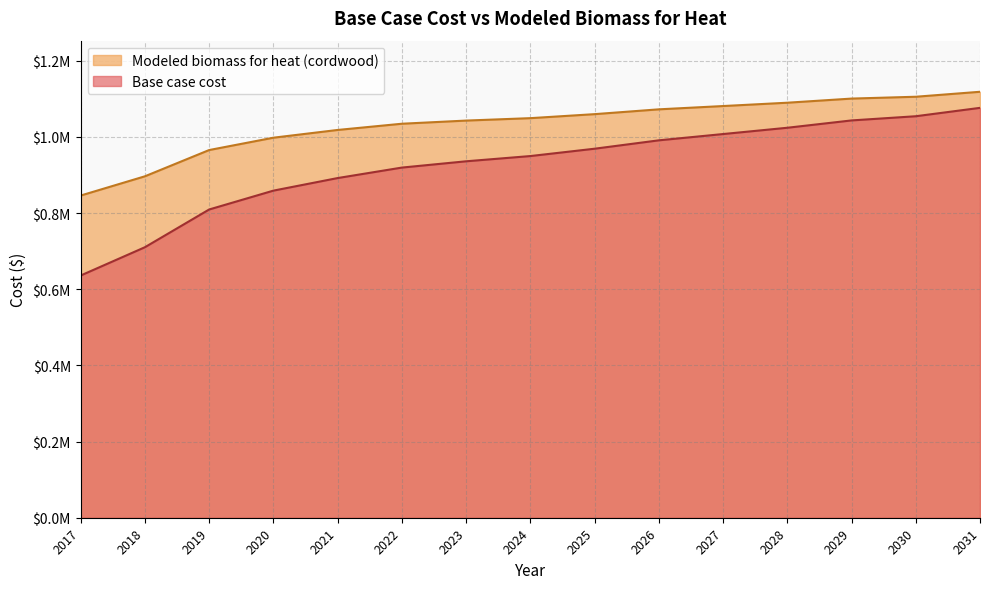

The value of Modeled biomass for heat (cordwood) at 2017 is 1275260.2. True or false?

False